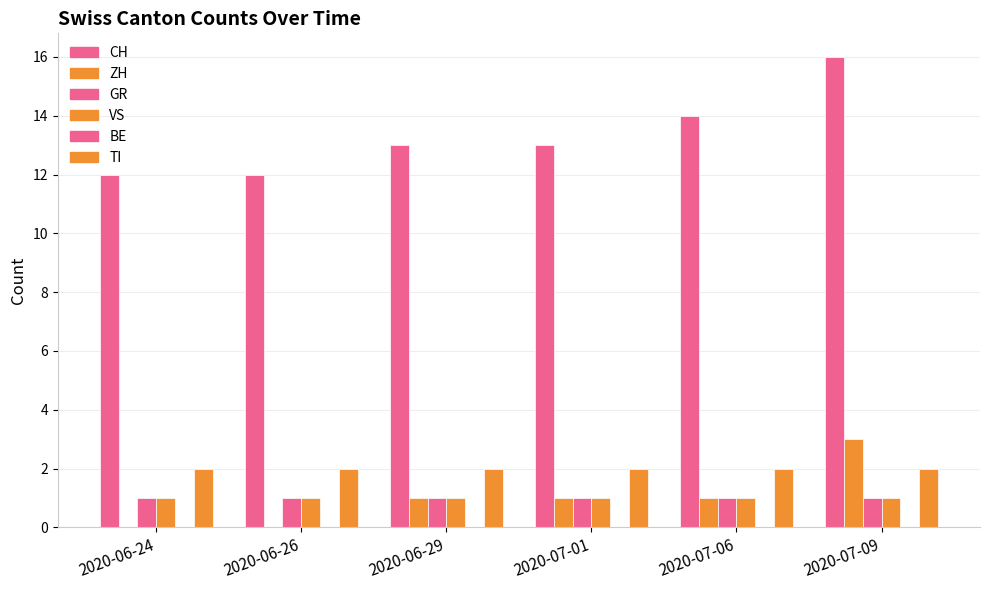

At which label is CH closest to 14?

2020-07-06